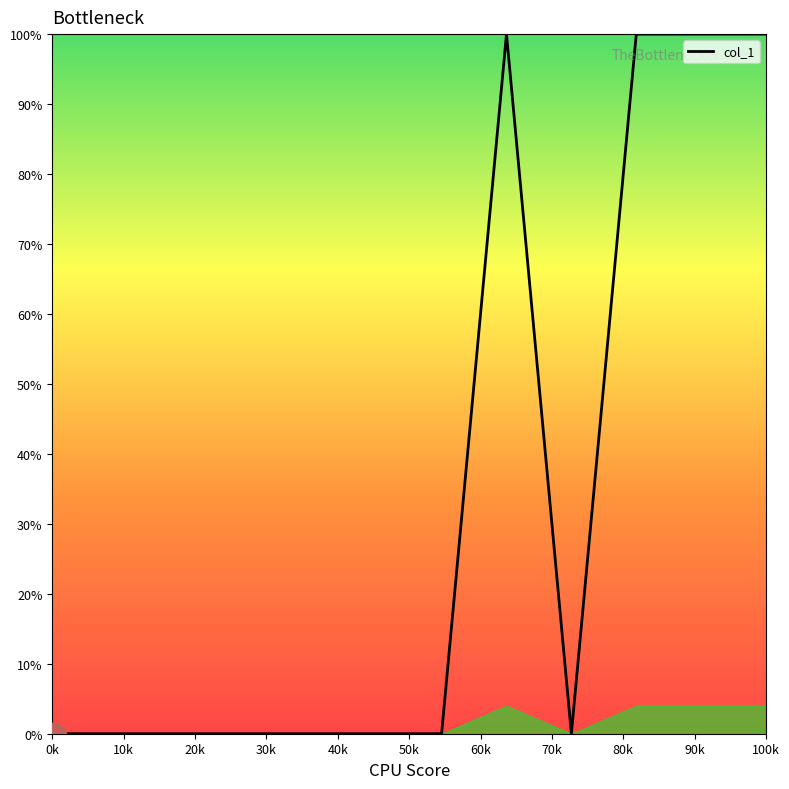

How many categories are shown in the chart?

12